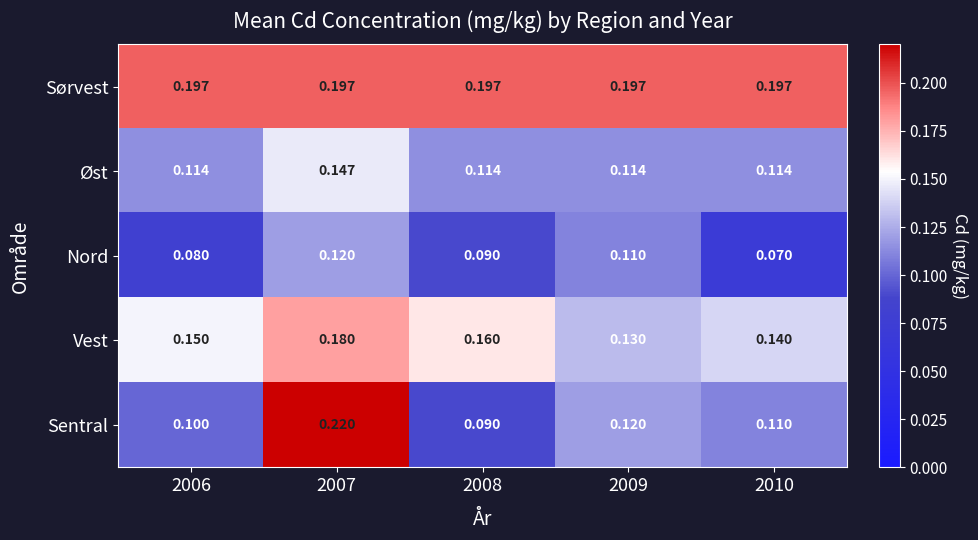

Which series changed the most between 2007 and 2009?

Sentral